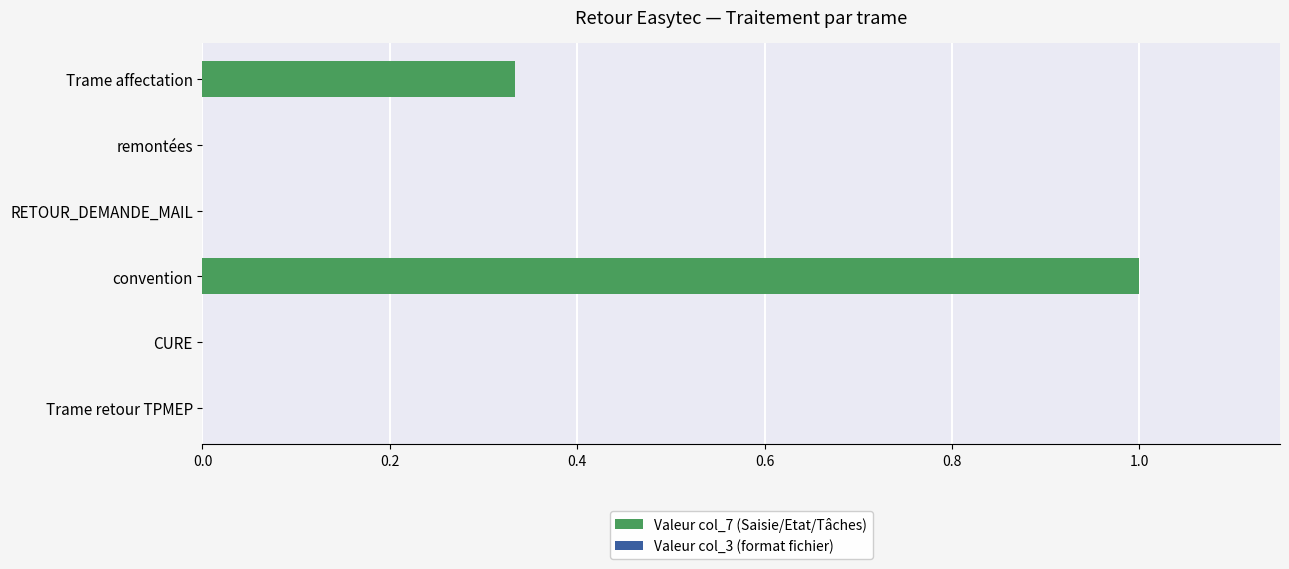

Which has a higher value, remontées or Trame affectation?

Trame affectation